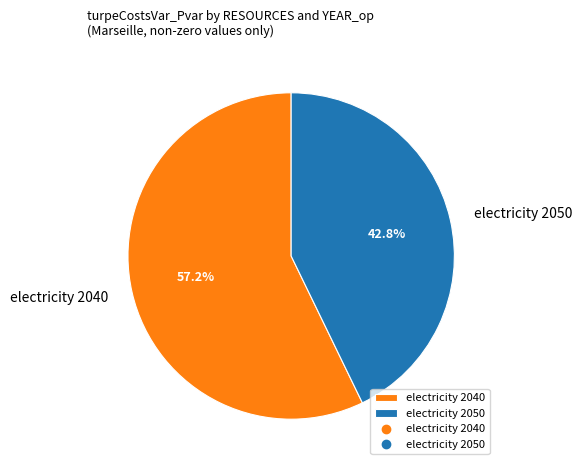

Is it true that electricity 2050 is 43% of the pie?

True